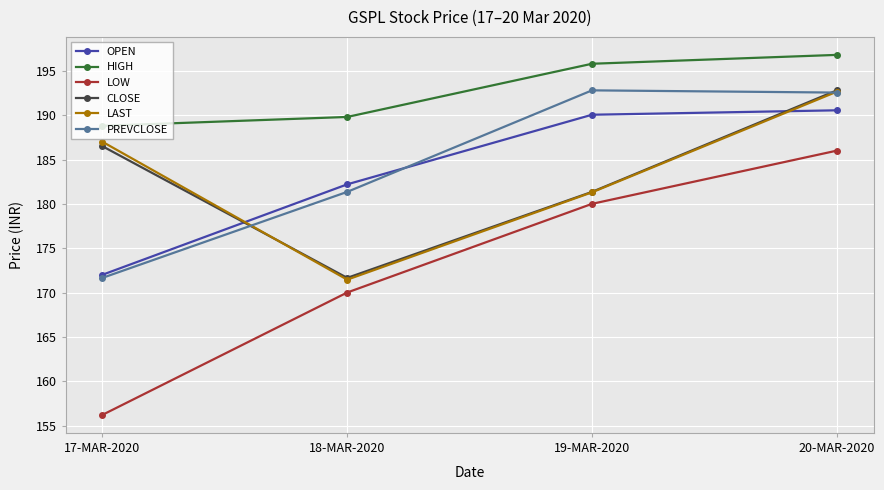

At which label is LOW closest to 171?

18-MAR-2020